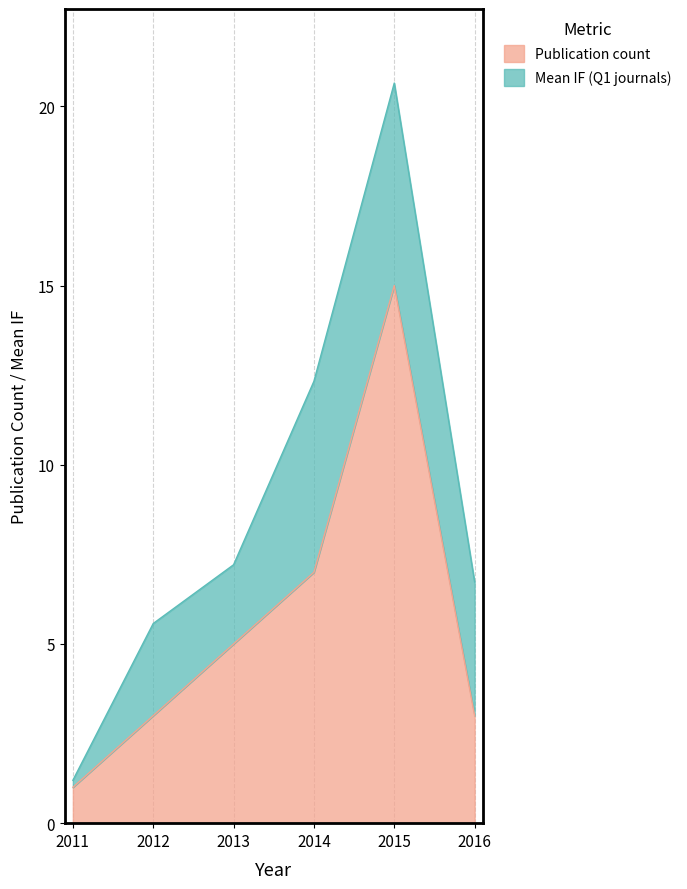

At which category does Mean IF (Q1 journals) reach its first local valley?

2013